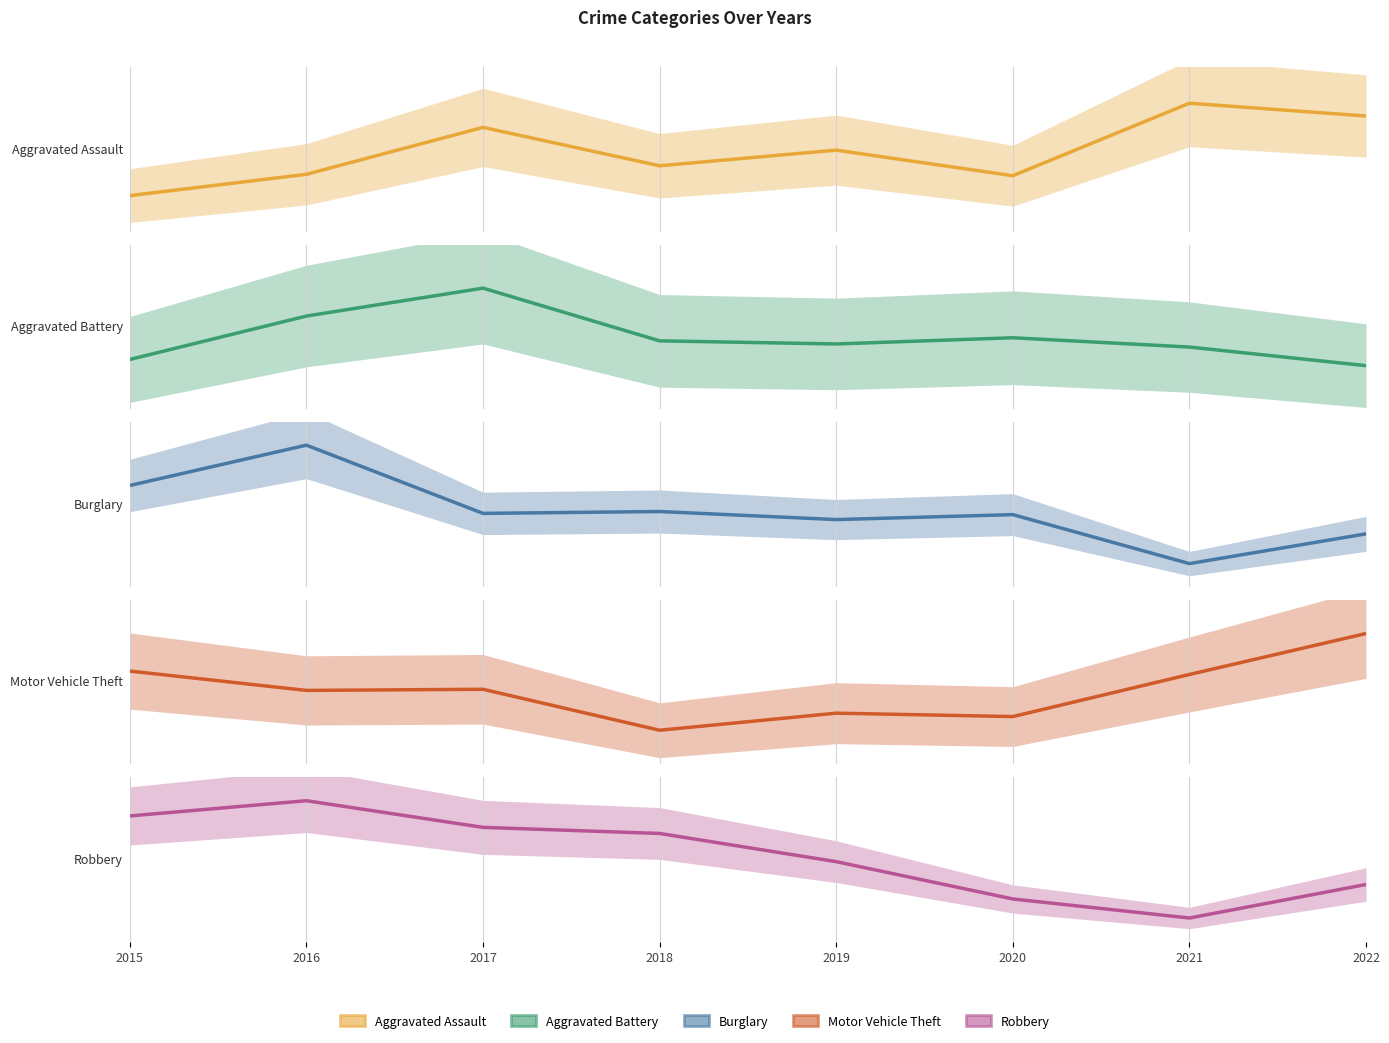

At which label does Robbery reach its minimum?

2021